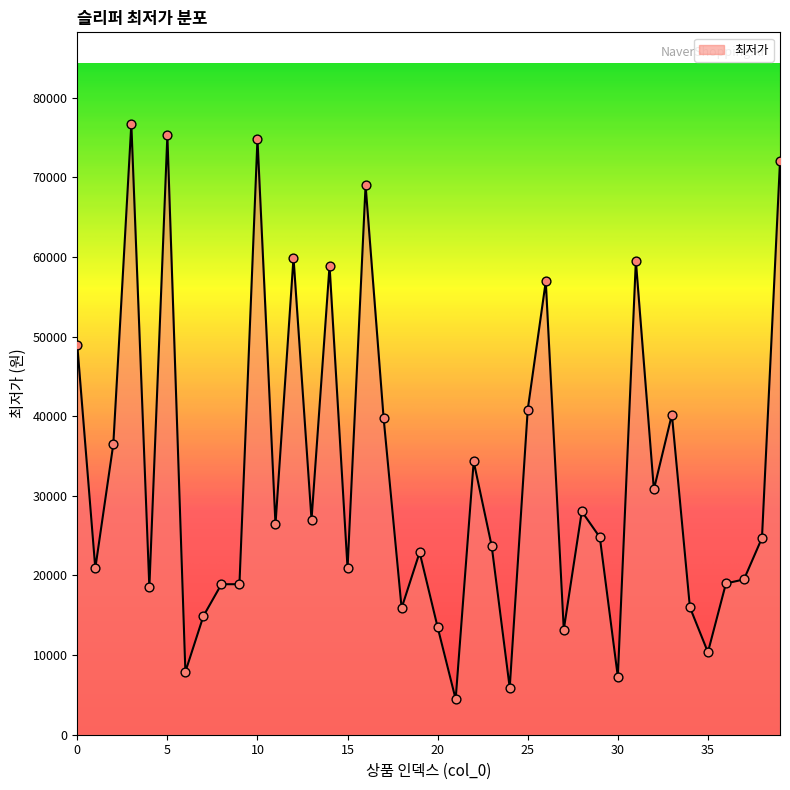

What is the difference between the maximum and minimum values?

72240